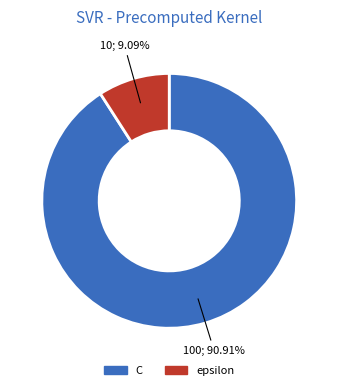

To the nearest percent, what is the combined percentage of epsilon and C?

100%